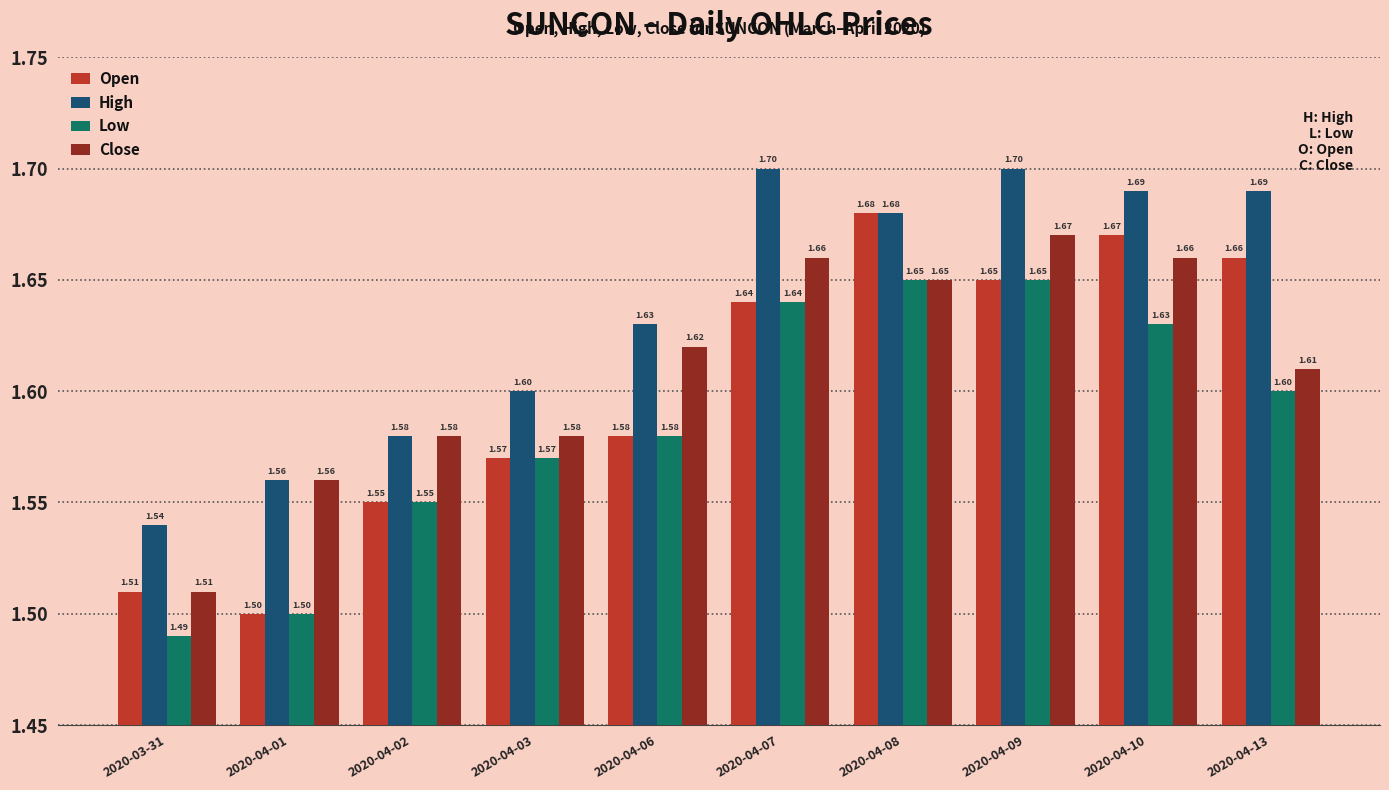

What is the label of the 7th bar from the left?

2020-04-08